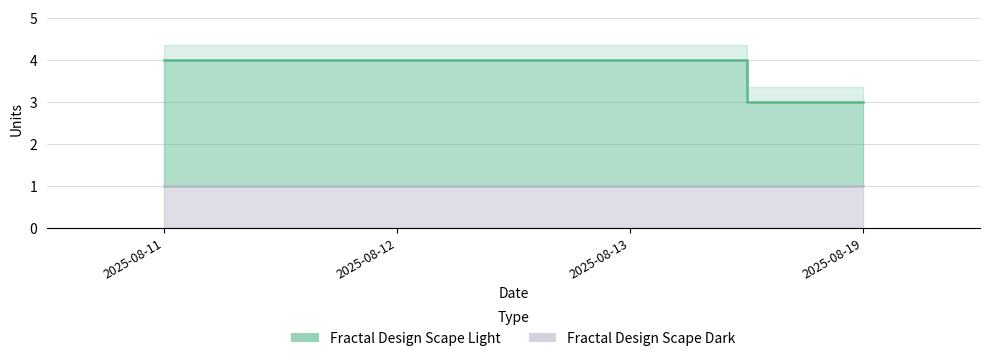

What is the value of the 4th point from the left?

3